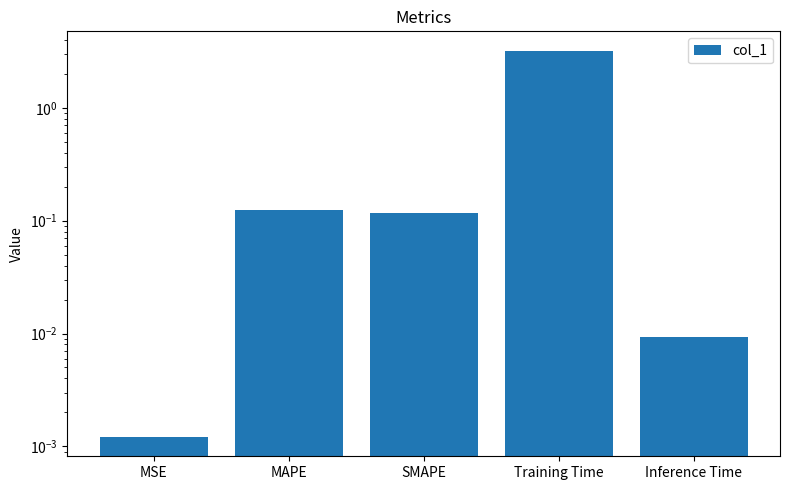

Are the bars grouped side by side (vs. stacked)?

No